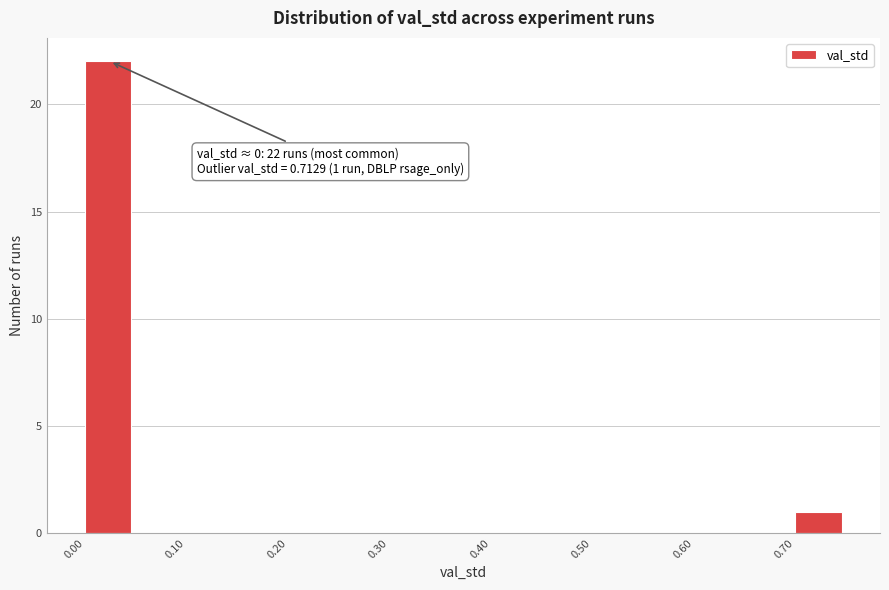

Which range on the x-axis has the tallest bar?

0.00 to 0.05